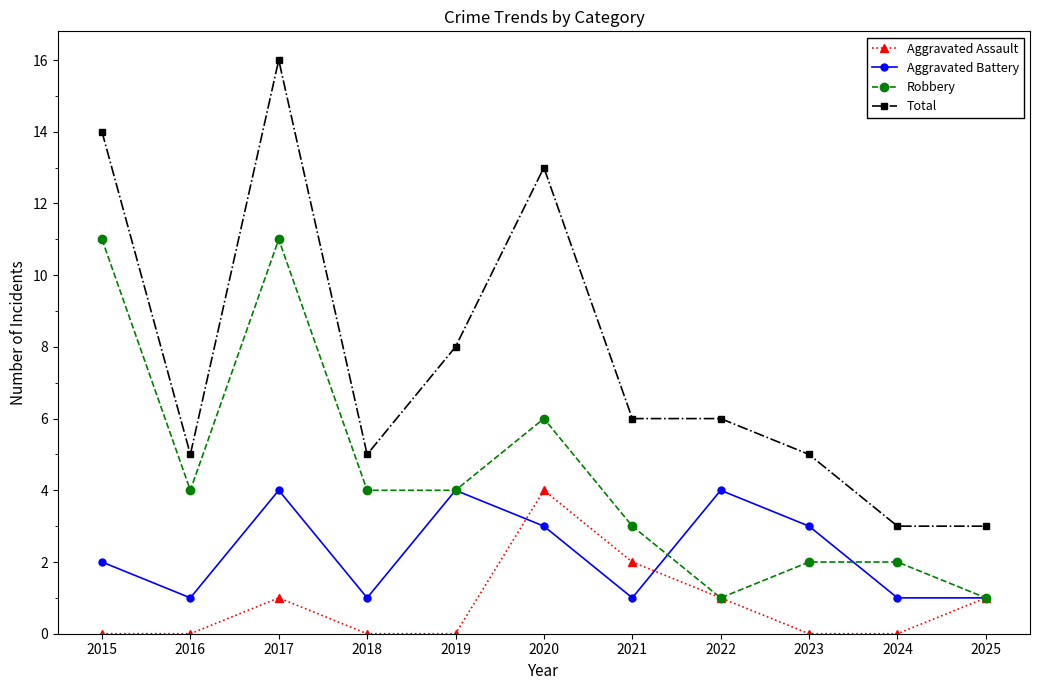

True or false: Robbery and Total intersect in this chart.

False